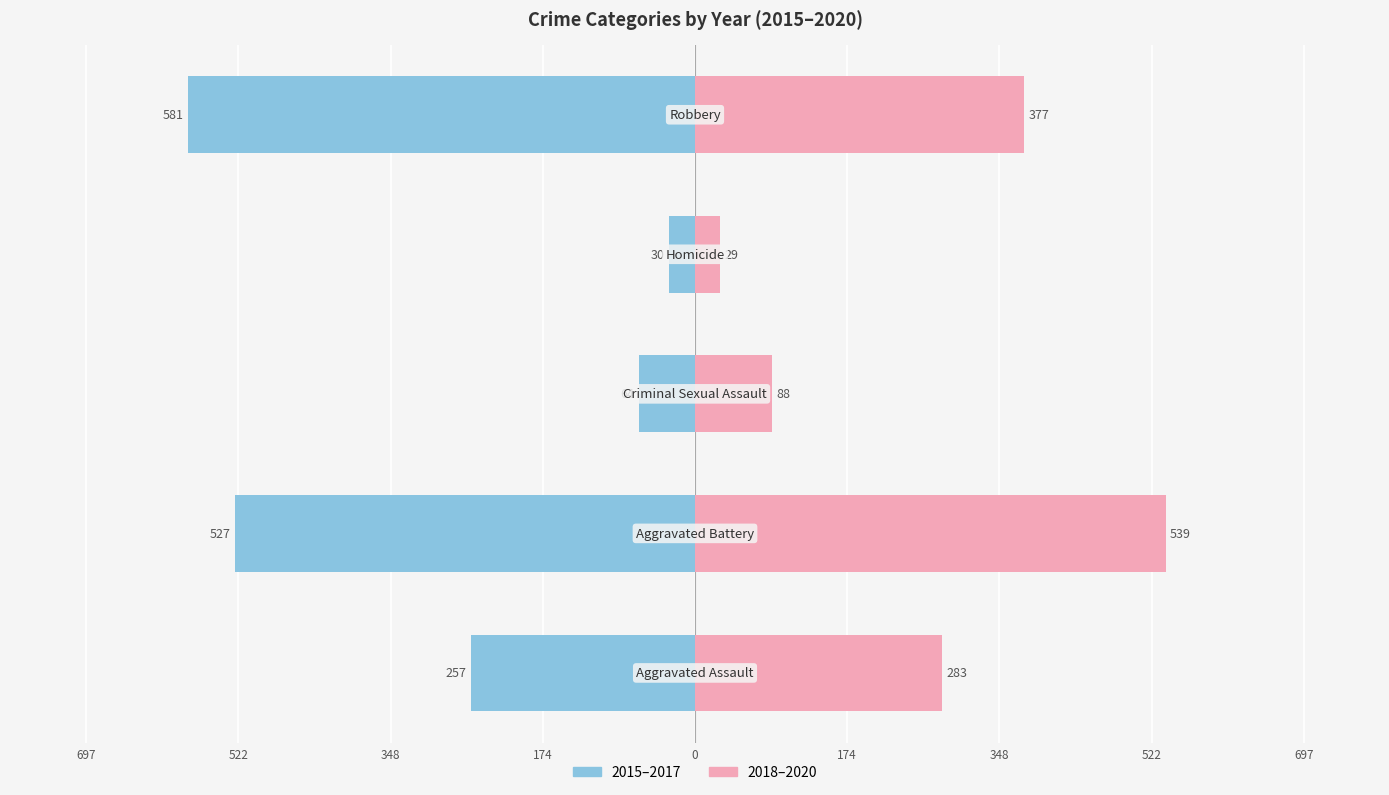

What is the total value across all series at 174?

-1